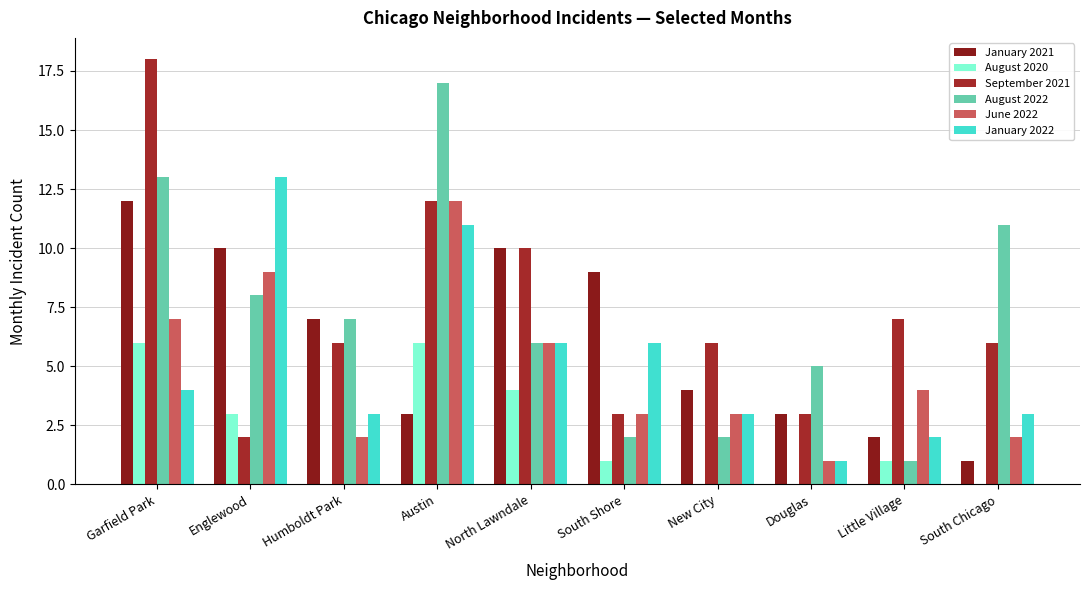

Are the bars grouped side by side (vs. stacked)?

Yes